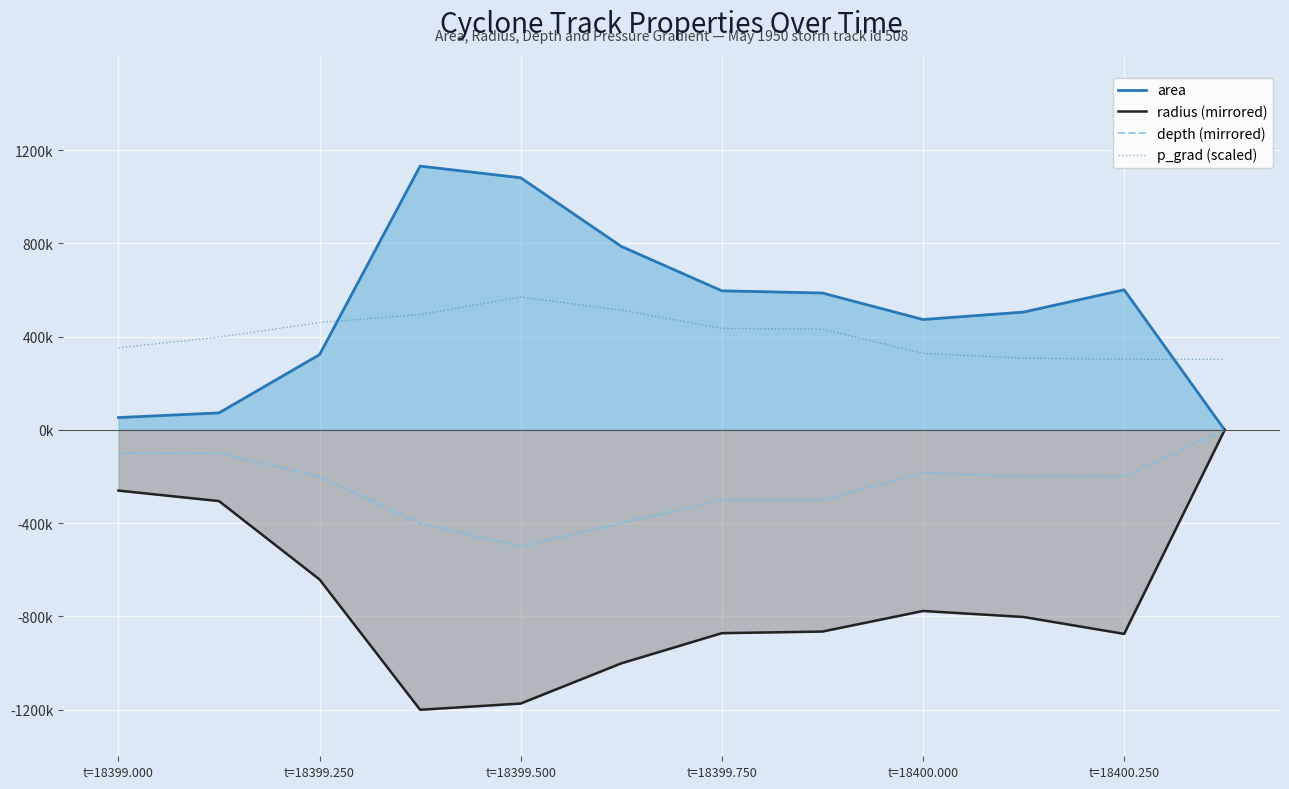

Reading left to right, what are all the values shown in this chart?

area: 53125.0	73125.0	323125.0	1131875.0	1081875.0	787500.0	596875.0	587500.0	473750.0	505625.0	601250.0	0.0
radius (mirrored): -260080.0	-305140.0	-641420.0	-1200480.0	-1173660.0	-1001340.0	-871760.0	-864880.0	-776660.0	-802360.0	-874940.0	-0.0
depth (mirrored): -100000.0	-100000.0	-200000.0	-400000.0	-500000.0	-400000.0	-300000.0	-300000.0	-183500.0	-200000.0	-200000.0	-0.0
p_grad (scaled): 352320.0	398440.0	460800.0	495120.0	570040.0	513800.0	435840.0	432280.0	328760.0	307840.0	303120.0	303120.0